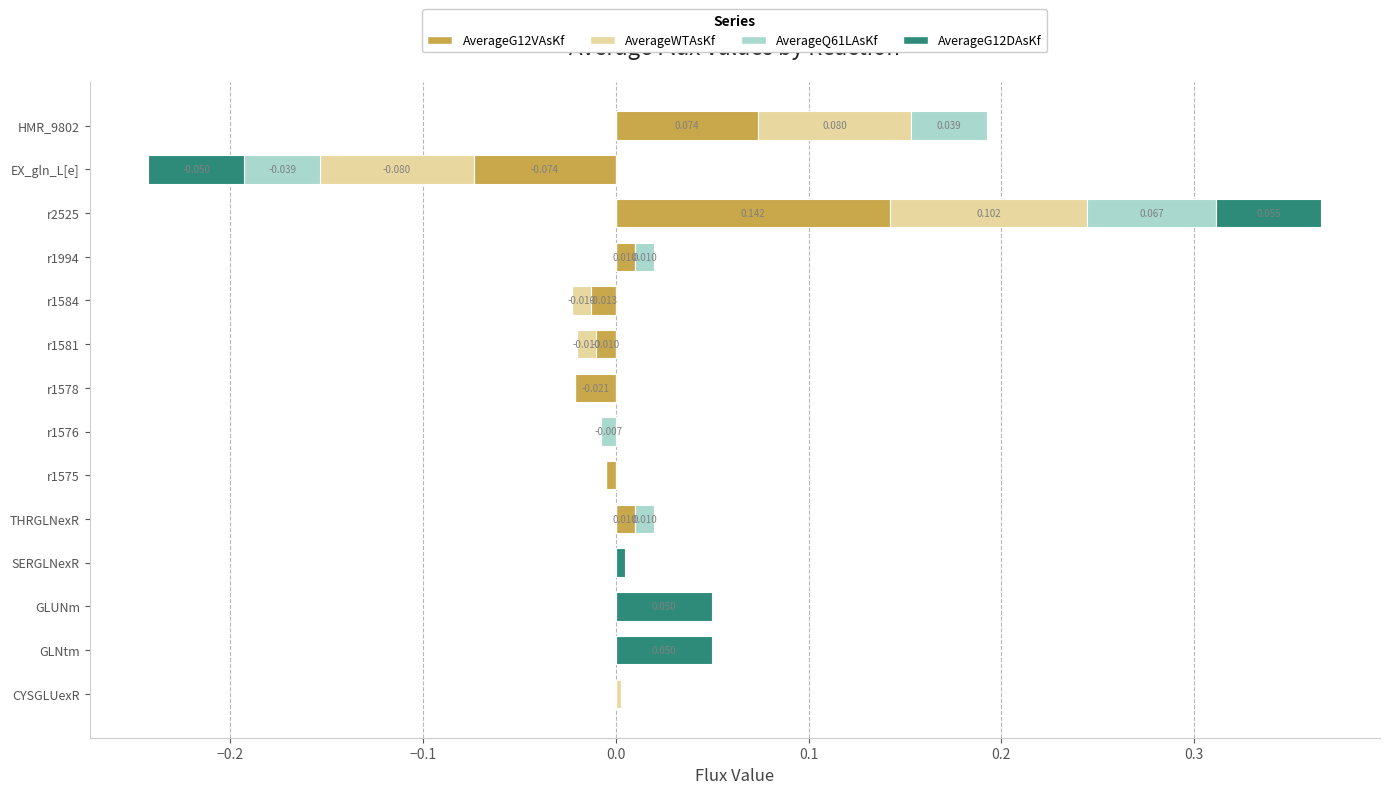

Which series has the largest total across all categories?

AverageG12VAsKf